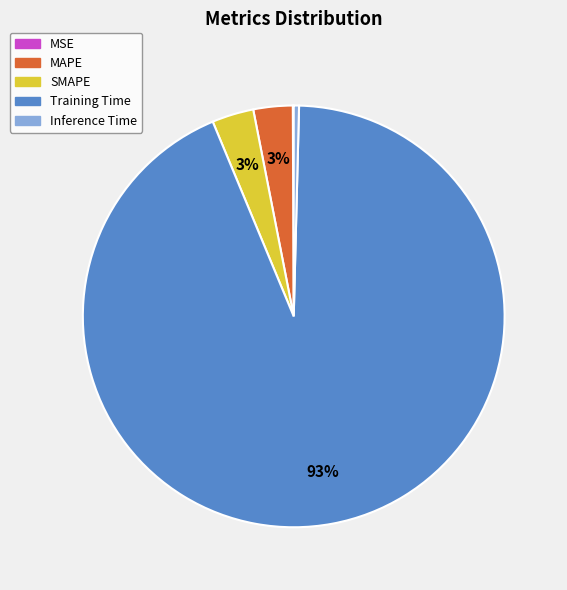

True or false: Inference Time accounts for 0% of the total.

True